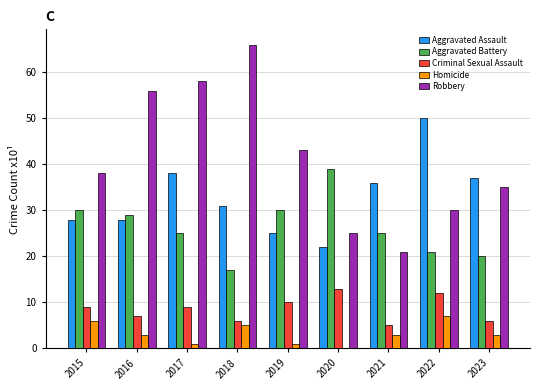

Reading left to right, extract all data points from this chart.

Aggravated Assault: 2015=28	2016=28	2017=38	2018=31	2019=25	2020=22	2021=36	2022=50	2023=37
Aggravated Battery: 2015=30	2016=29	2017=25	2018=17	2019=30	2020=39	2021=25	2022=21	2023=20
Criminal Sexual Assault: 2015=9	2016=7	2017=9	2018=6	2019=10	2020=13	2021=5	2022=12	2023=6
Homicide: 2015=6	2016=3	2017=1	2018=5	2019=1	2020=0	2021=3	2022=7	2023=3
Robbery: 2015=38	2016=56	2017=58	2018=66	2019=43	2020=25	2021=21	2022=30	2023=35